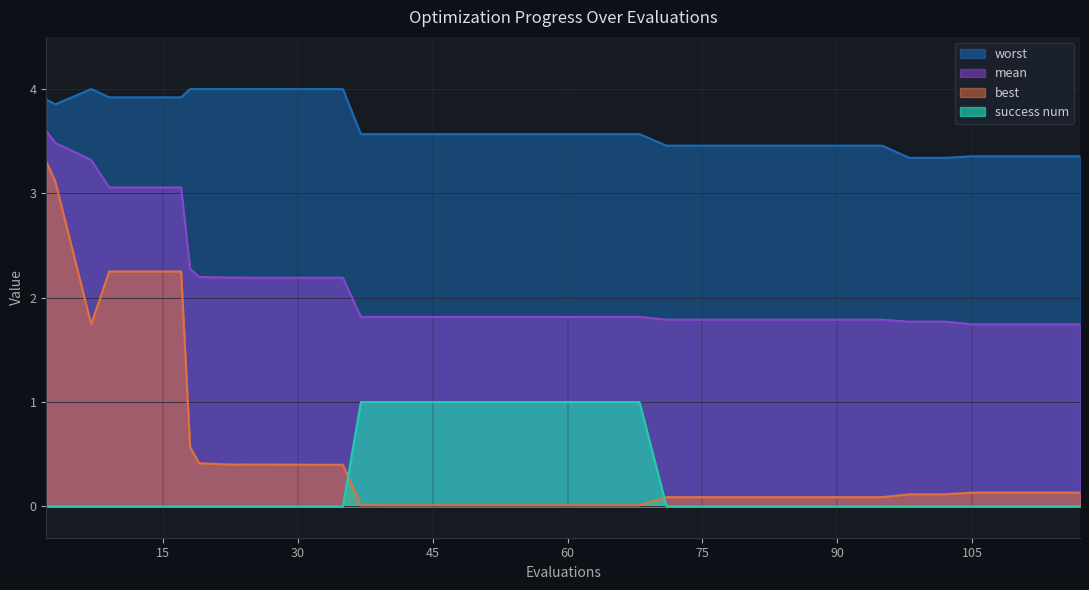

True or false: success num and mean intersect in this chart.

False